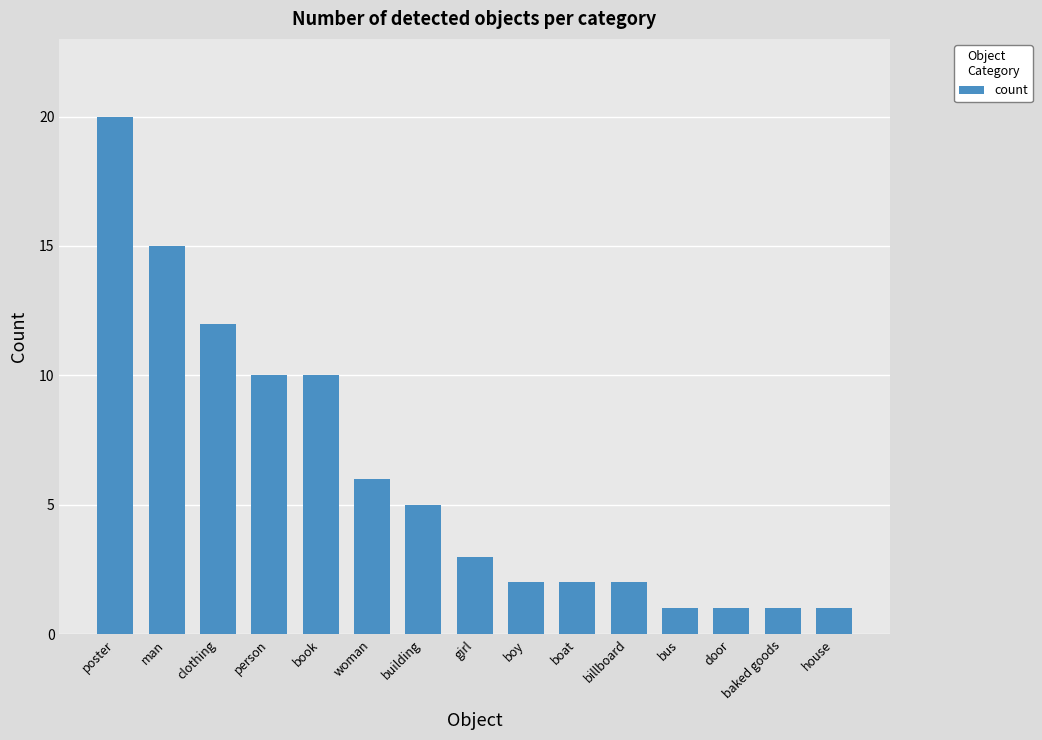

What is the label of the 4th bar from the right?

bus